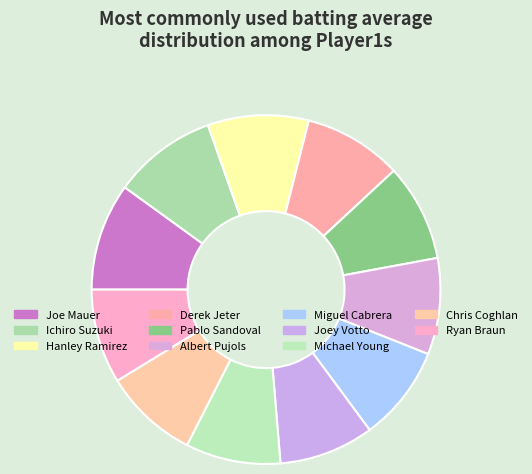

Count the number of slices in the pie.

11